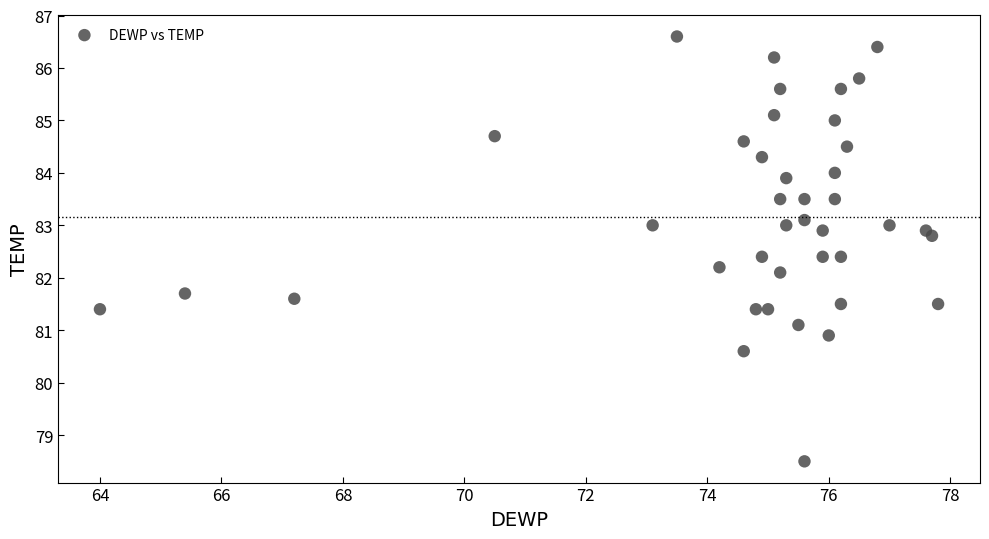

What Y value in the scatter plot is closest to 82?

82.1